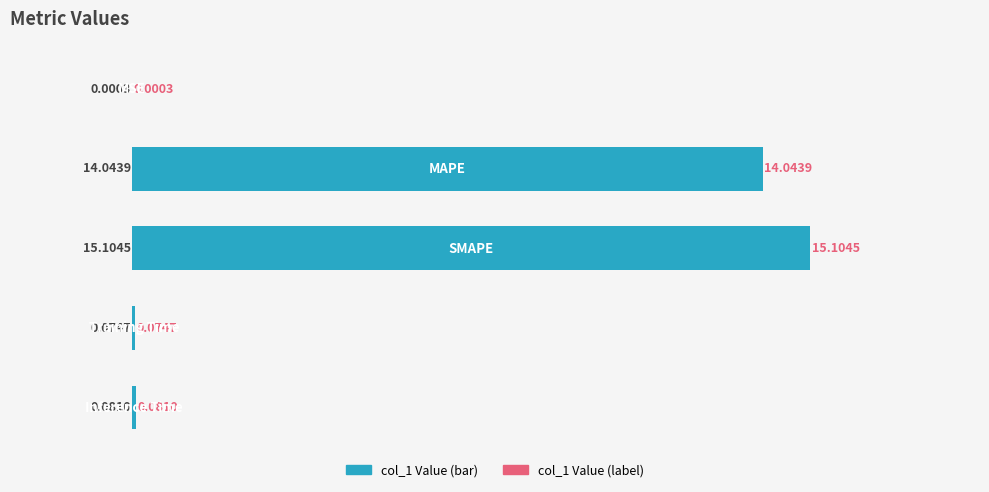

What is the sum of all values?

29.3